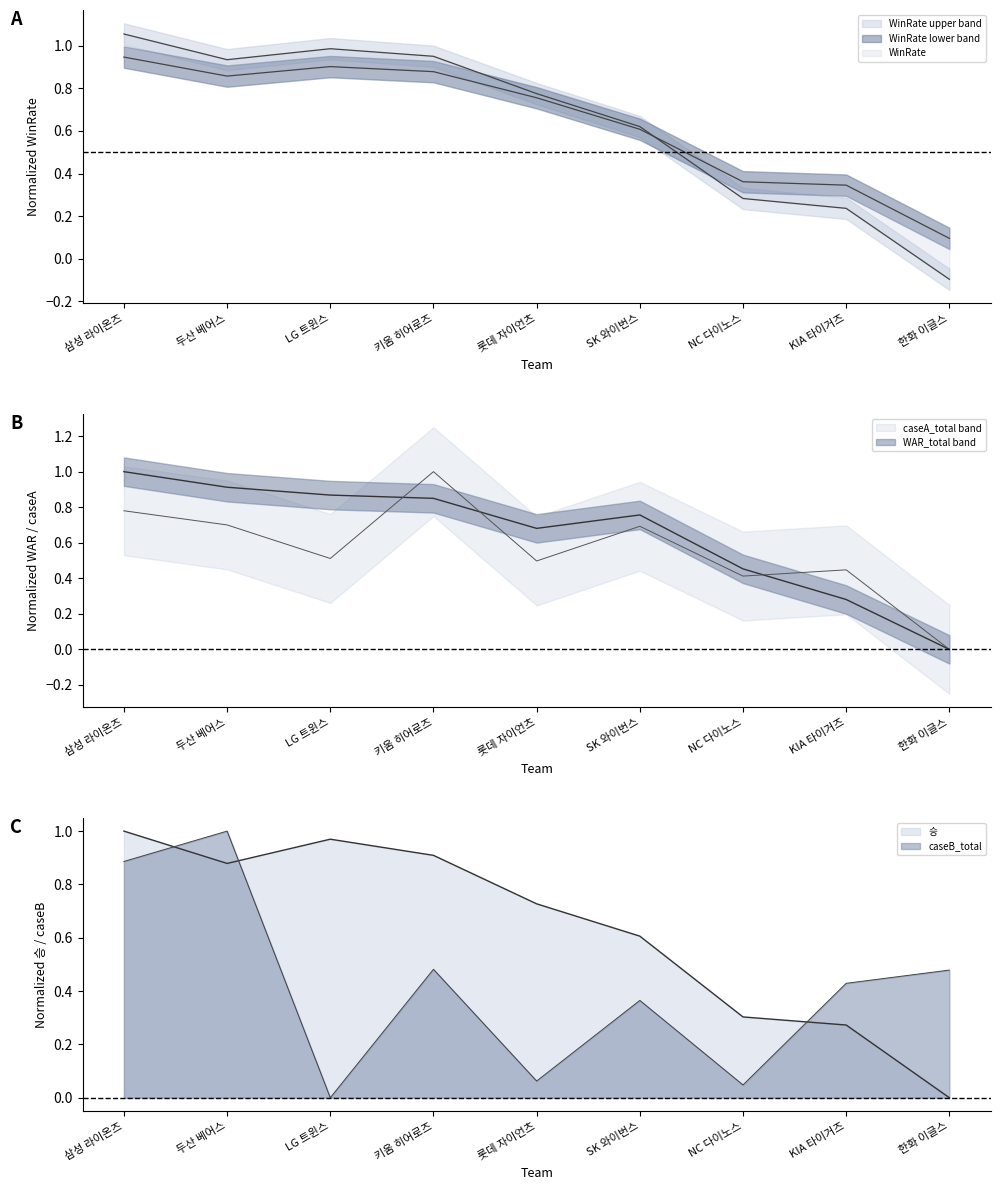

Between which two adjacent categories do caseA_total and 승 first intersect?

LG 트윈스 and 키움 히어로즈